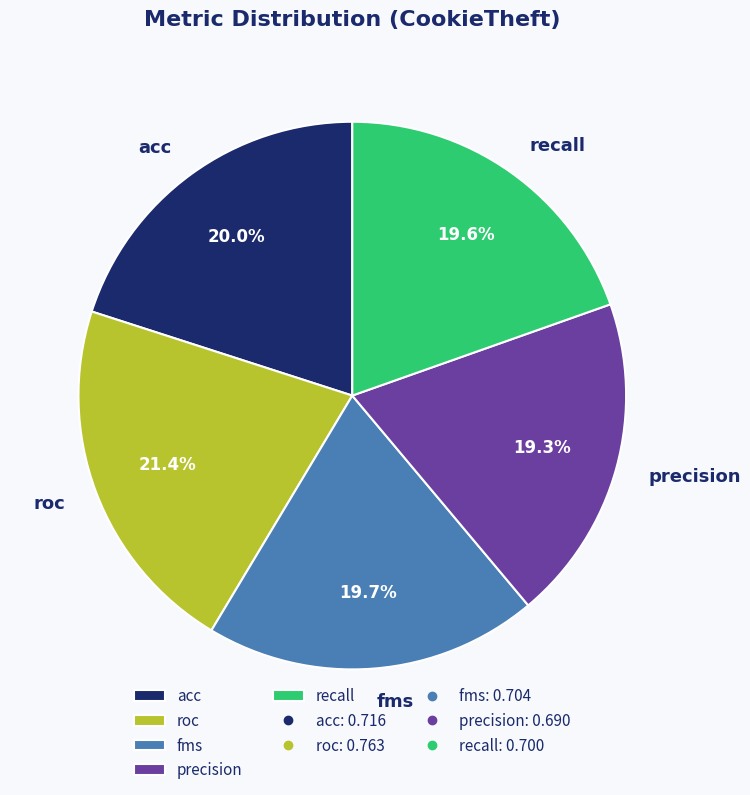

Is there a majority slice in this chart?

No